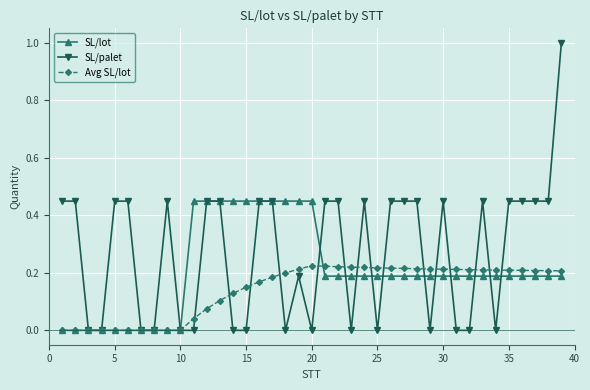

Rank the series by their average value, from lowest to highest.

Avg SL/lot, SL/lot, SL/palet